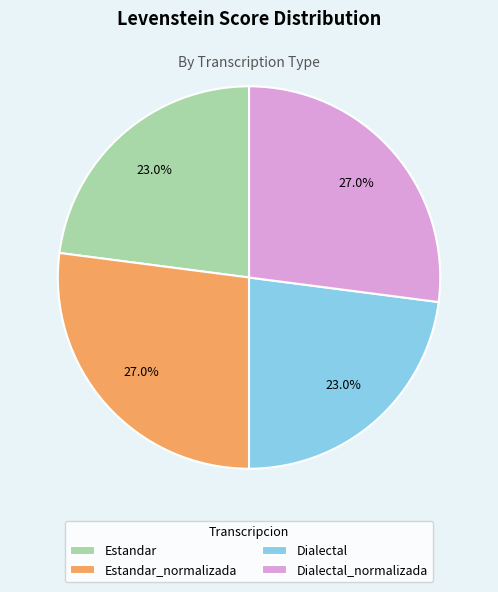

Which has a higher value, Dialectal or Estandar_normalizada?

Estandar_normalizada